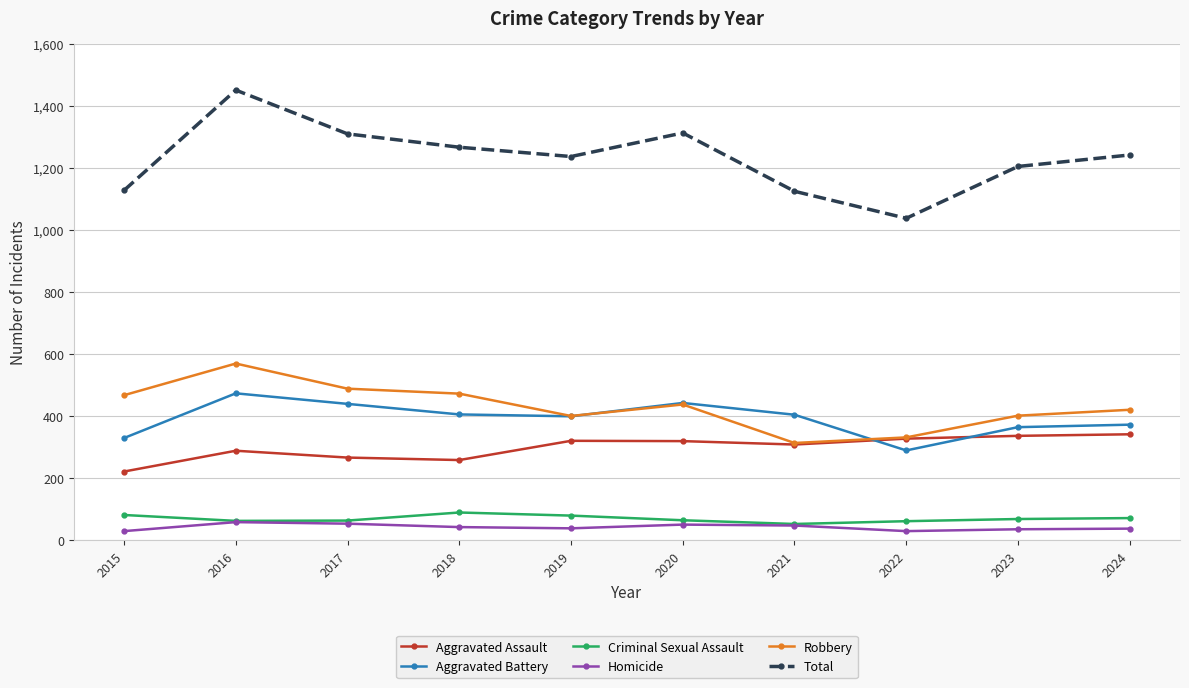

In Aggravated Battery, how many points are lower than both neighbors (excluding endpoints)?

2